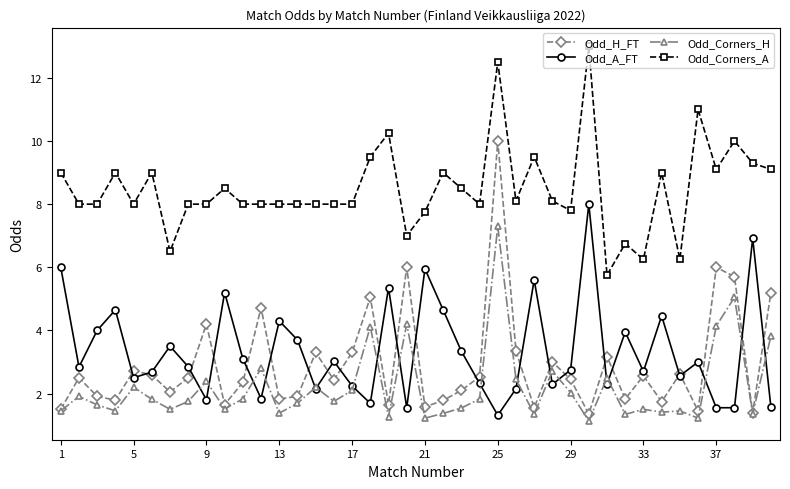

What is the difference between the maximum and second lowest values in the Odd_A_FT series?

6.5